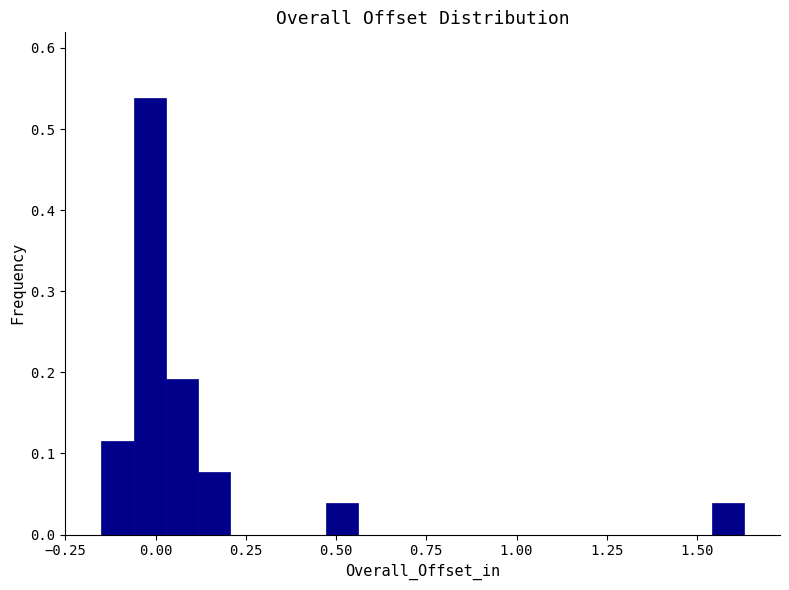

Around what value on the x-axis is the tallest bar? Give the approximate position of its centre, as read against the axis.

0.00